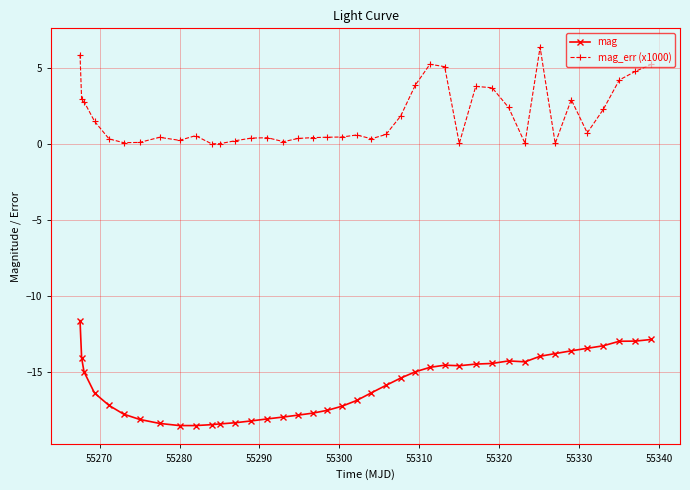

True or false: mag_err (x1000) and mag cross at least once.

False